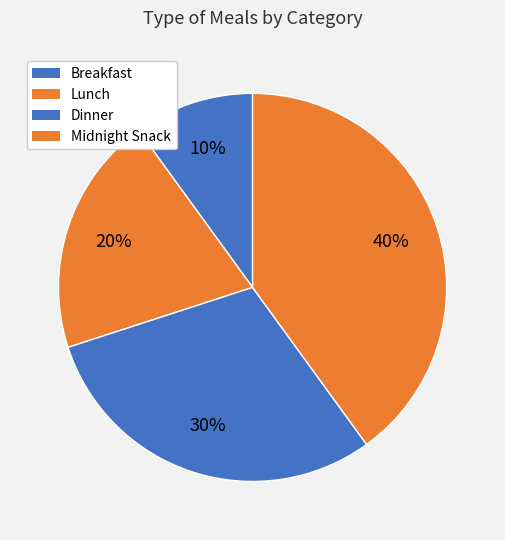

Count the number of slices in the pie.

4